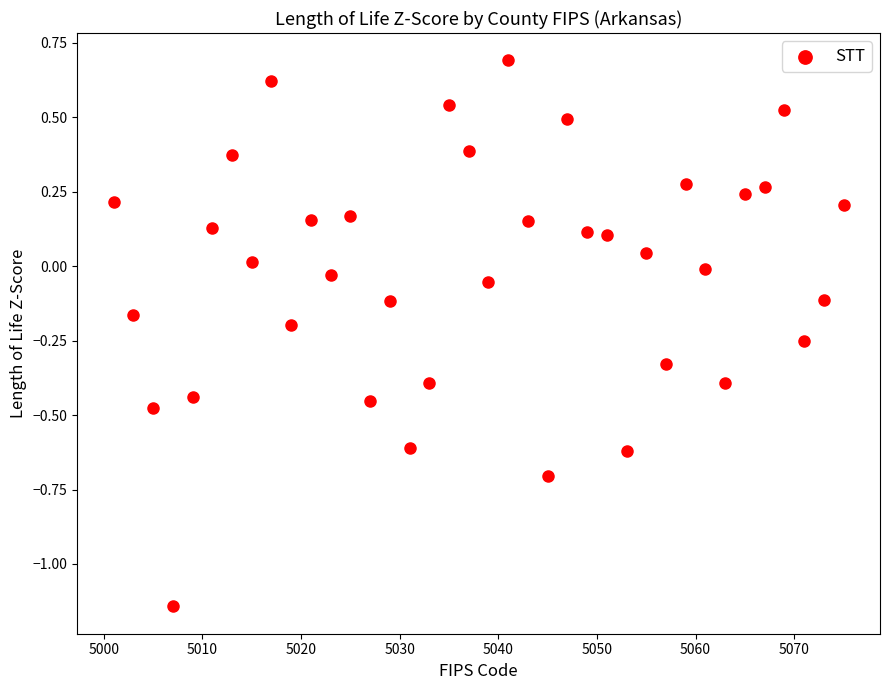

What is the range of X values (max minus min)?

74.0